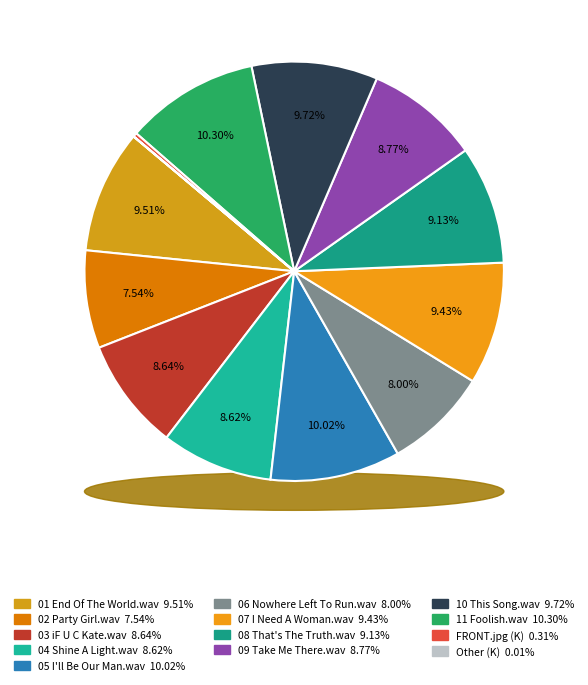

To the nearest percent, what is the average slice percentage?

8%